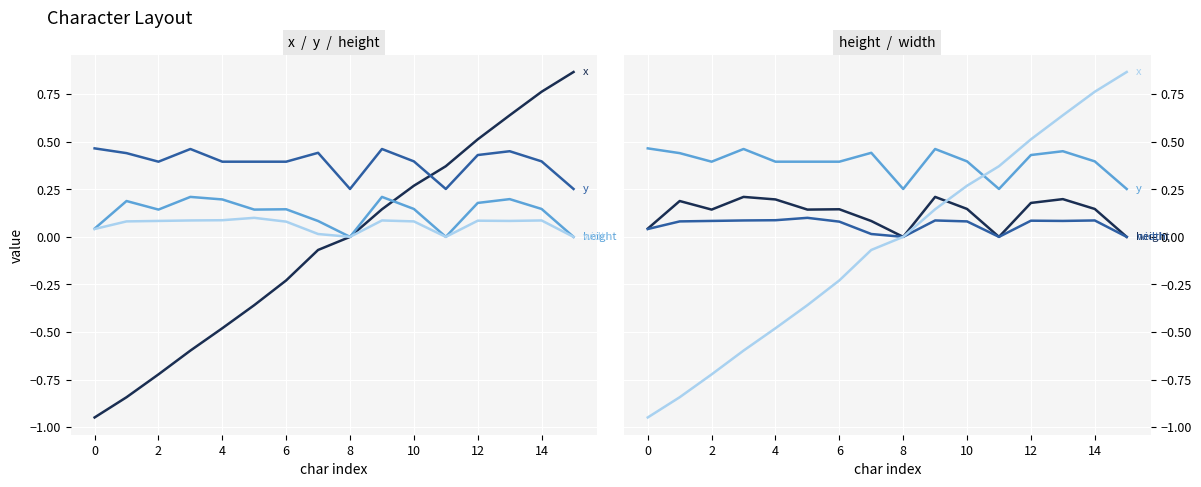

What is the difference between the maximum and minimum values in the height series?

0.2